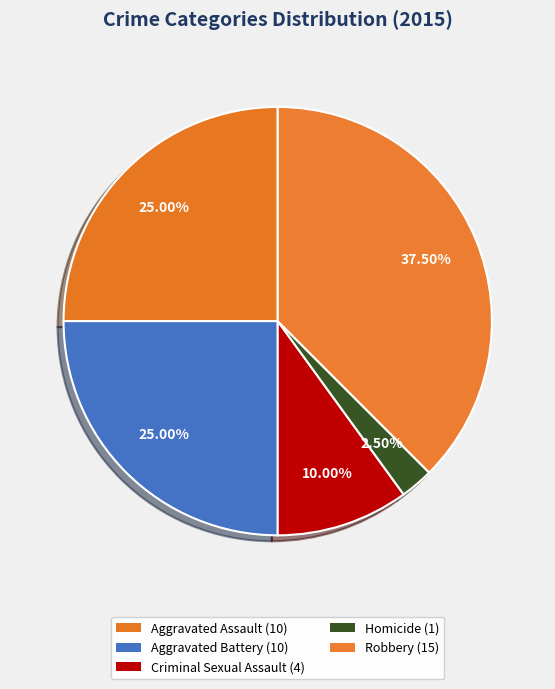

True or false: Robbery accounts for 47% of the total.

False